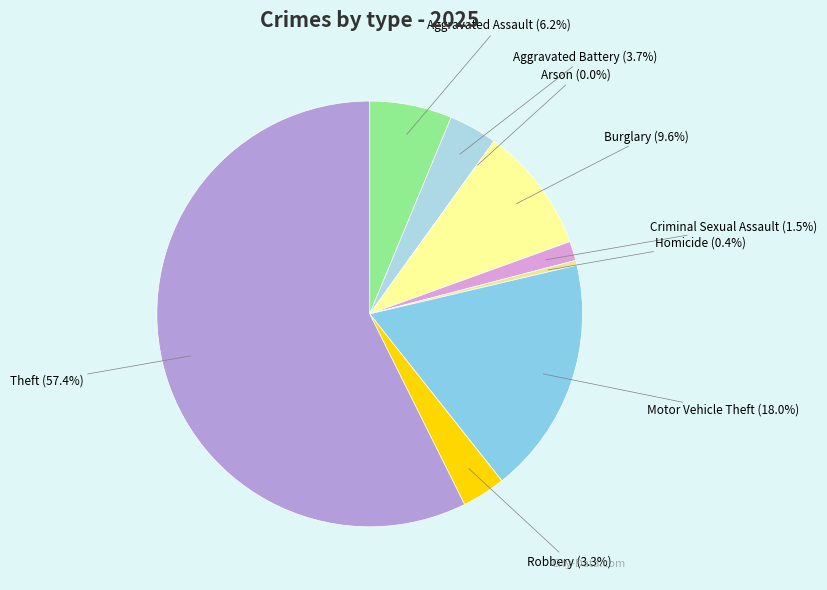

Rank the categories by value from lowest to highest.

Arson, Homicide, Criminal Sexual Assault, Robbery, Aggravated Battery, Aggravated Assault, Burglary, Motor Vehicle Theft, Theft